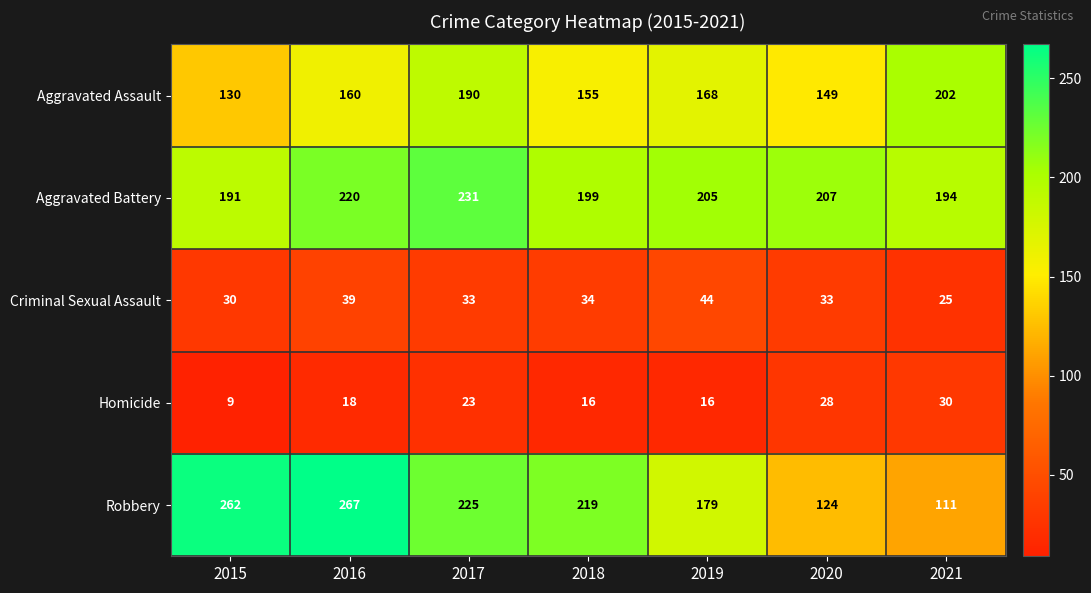

What is the lowest value of the Aggravated Battery series?

191